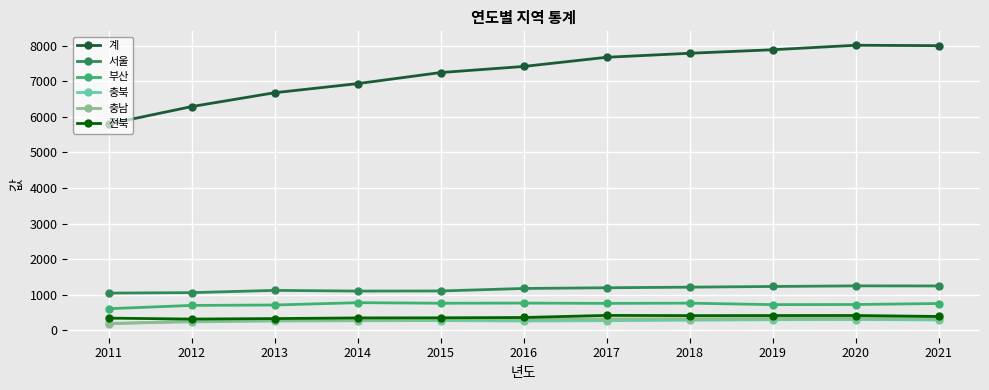

Is the value of 전북 at 2011 greater than the value of 계 at 2018?

No